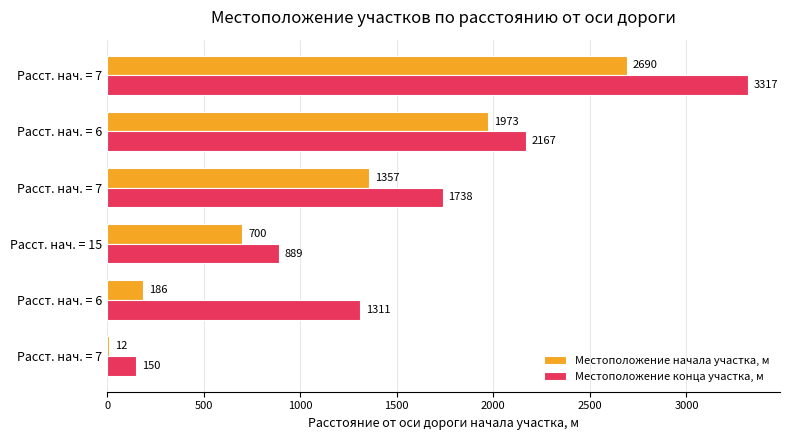

At how many categories does at least one series exceed 37?

6